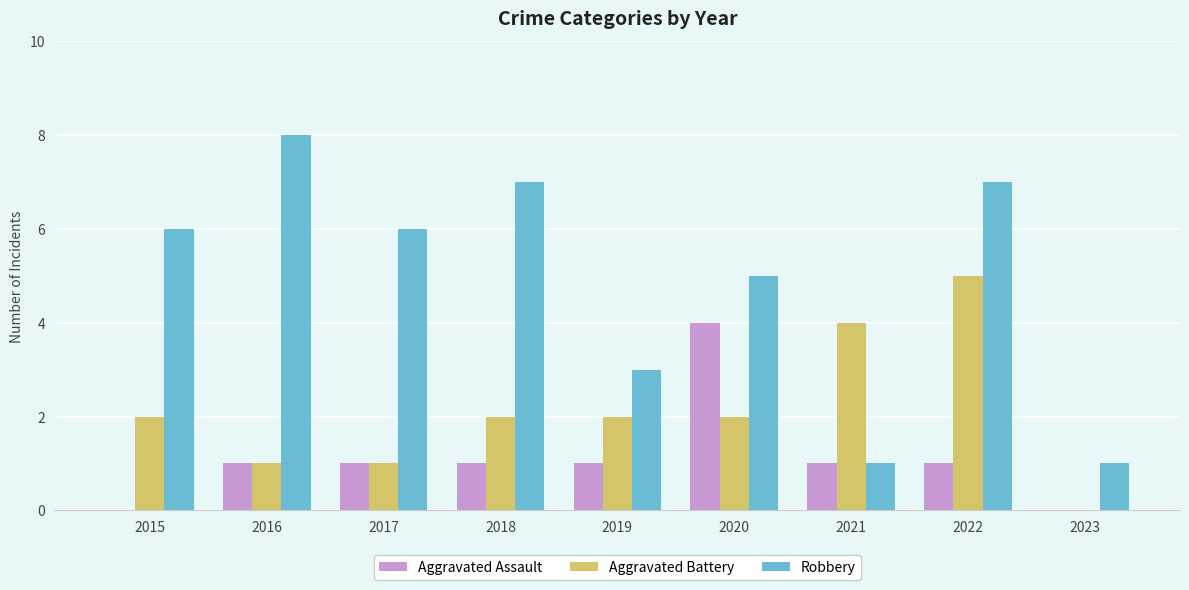

Which category has the highest value in the Robbery series?

2016